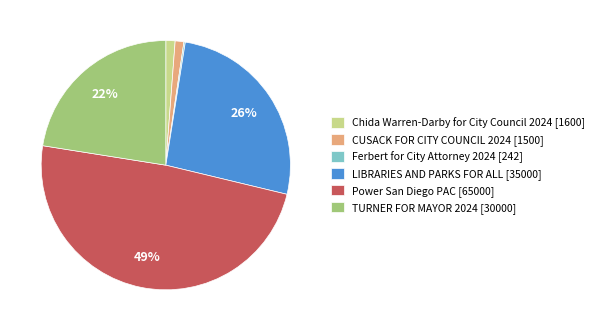

Does any single category account for the majority?

No